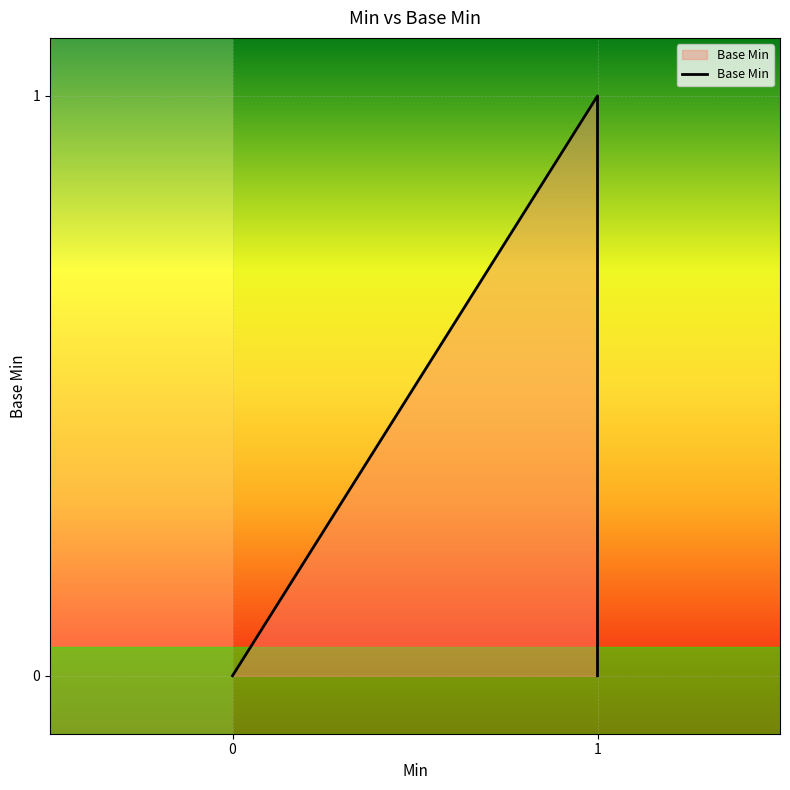

What is the value of the 4th point from the left?

1